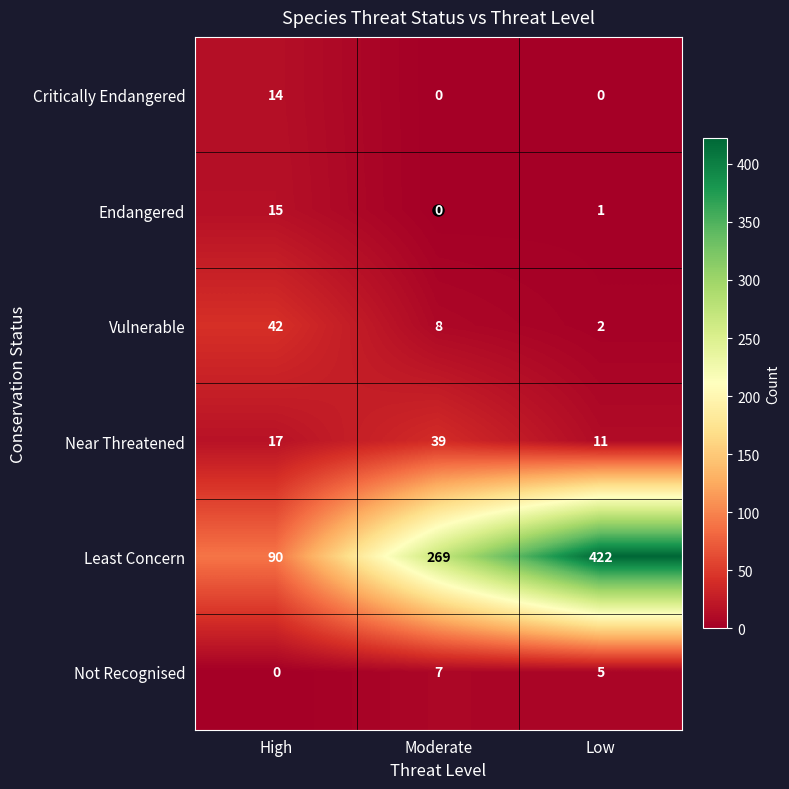

What is the average value of the Vulnerable series?

17